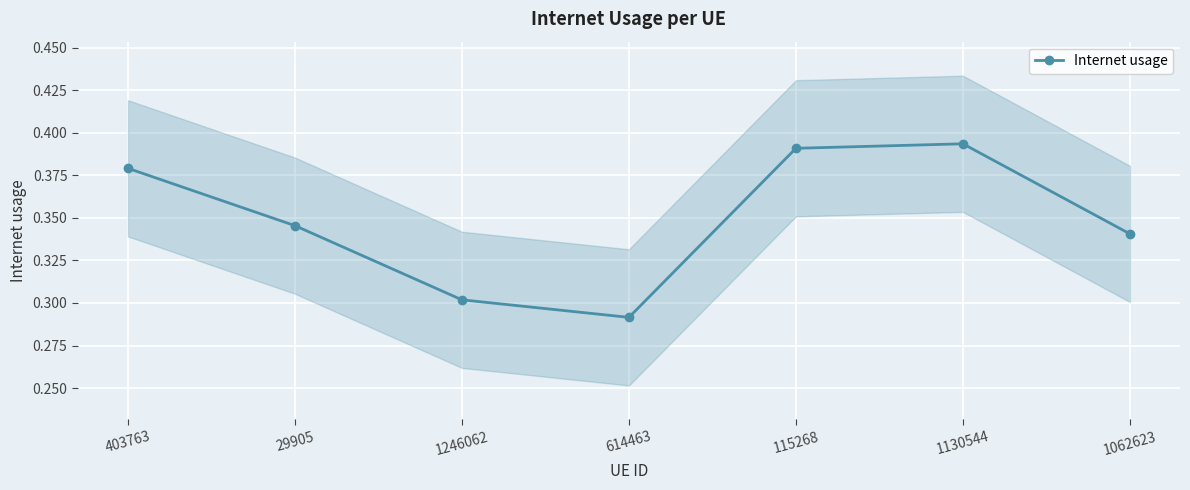

True or false: there are more than 0 points higher than both neighbors.

True